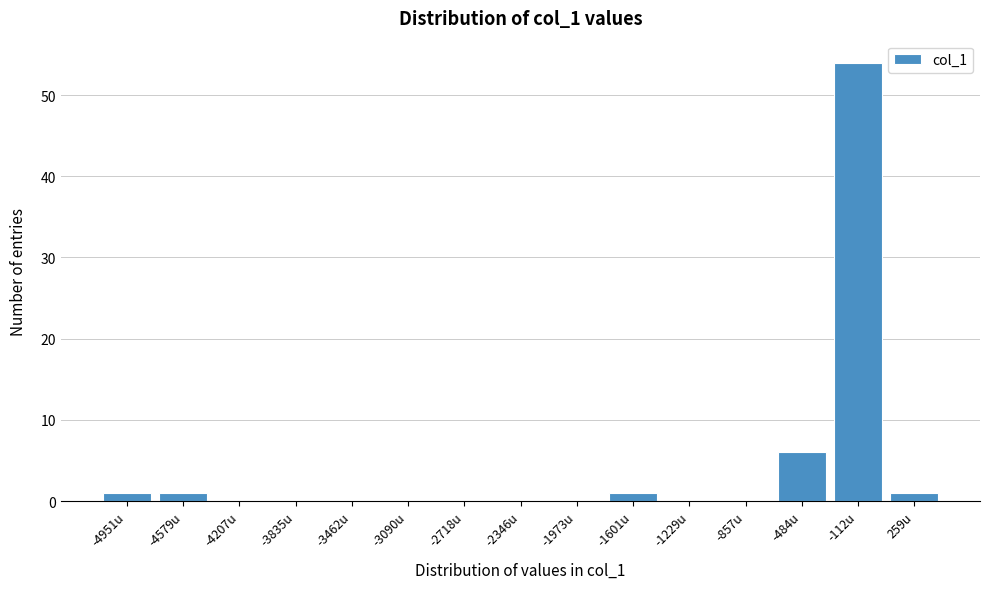

Reading right to left, list all the values displayed in this chart.

259u=1	-112u=54	-484u=6	-857u=0	-1229u=0	-1601u=1	-1973u=0	-2346u=0	-2718u=0	-3090u=0	-3462u=0	-3835u=0	-4207u=0	-4579u=1	-4951u=1